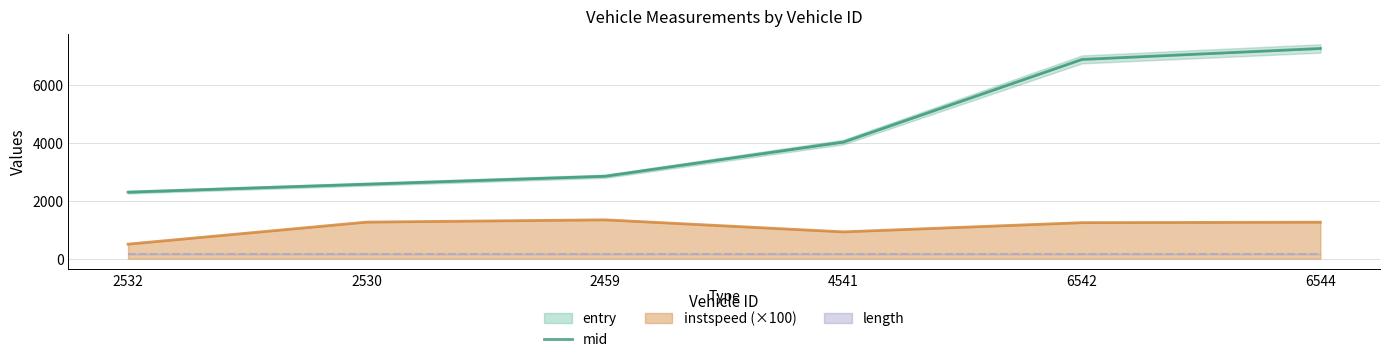

At which label is the value closest to 4775?

4541